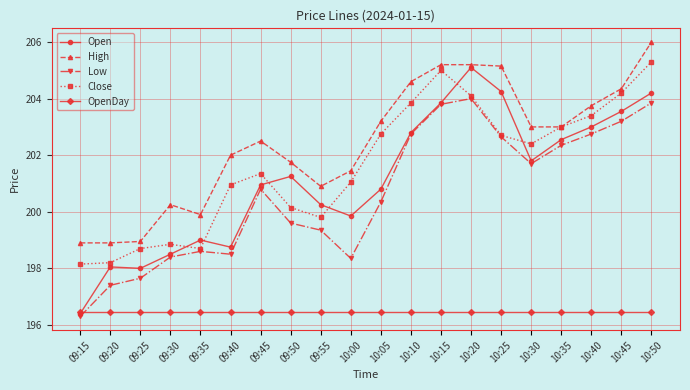

Rank the series at 10:05 from highest to lowest value.

High, Close, Open, Low, OpenDay